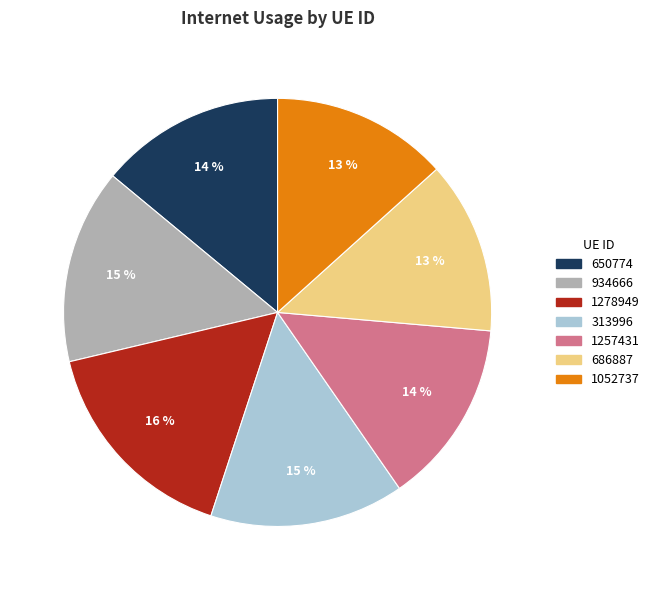

What percentage is the 1257431 slice, to the nearest percent?

14%